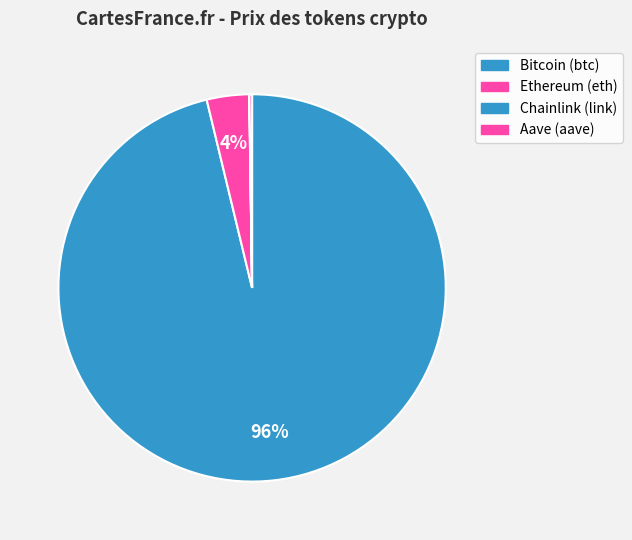

Does any single category account for the majority?

Yes